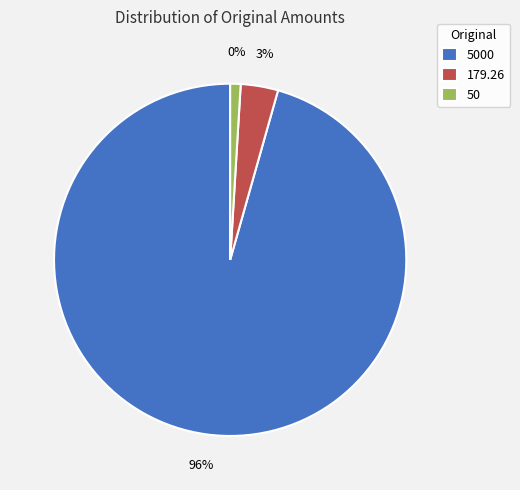

Which slice is the largest?

Original 5000